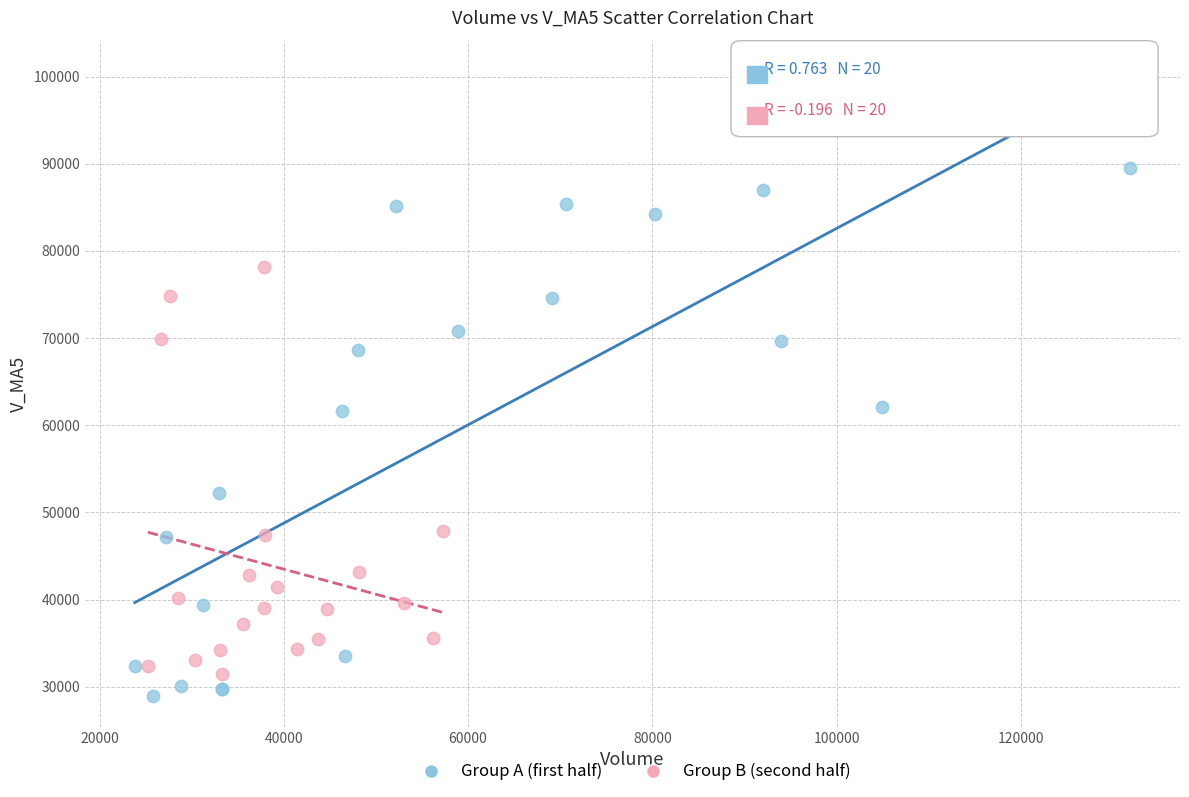

Which series has the widest spread of Y values?

Group A (first half)